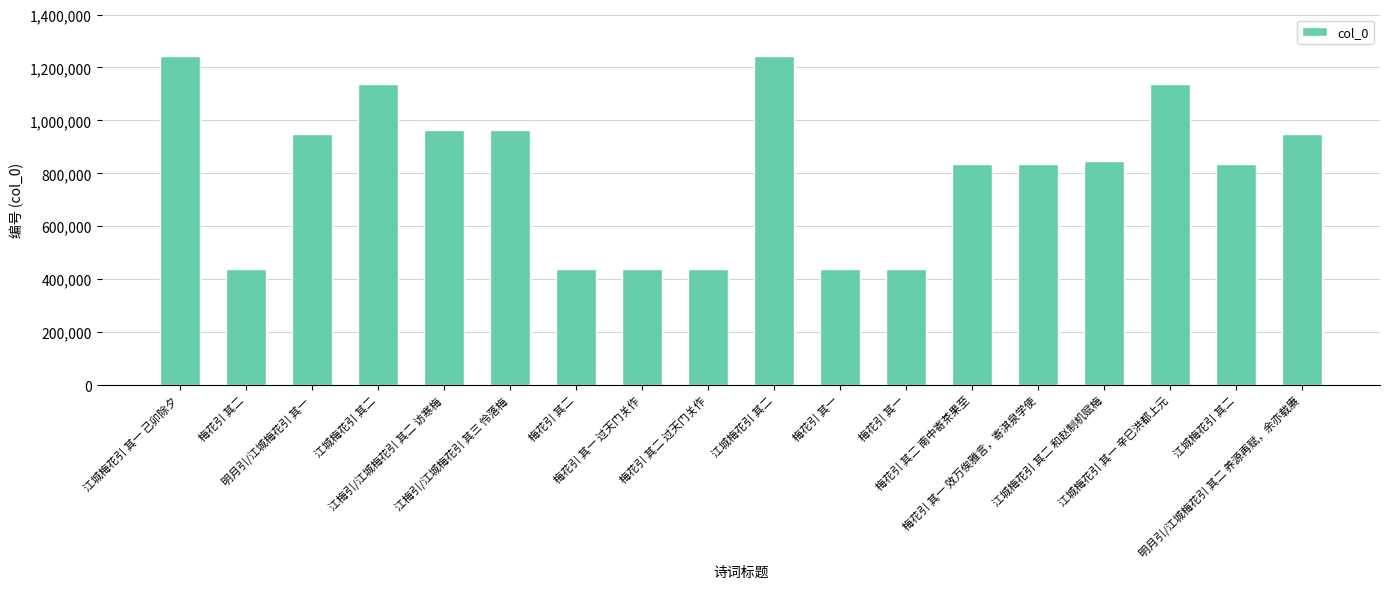

What is the label of the 8th bar from the right?

梅花引 其一